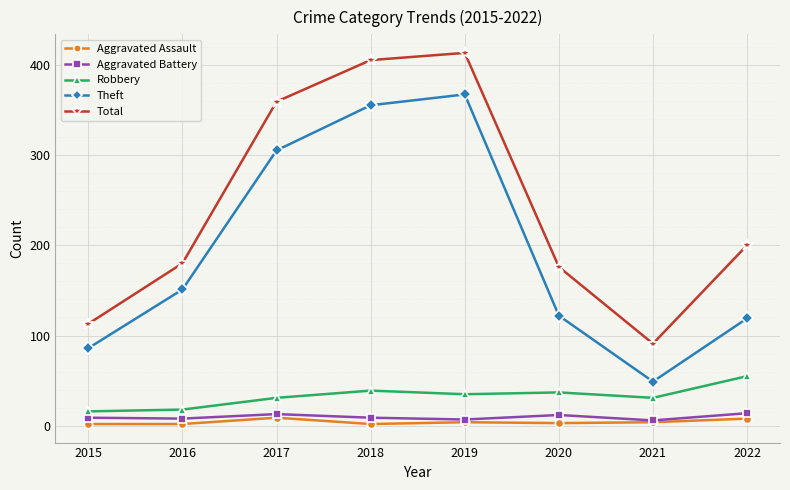

Rank the series by their maximum value, from lowest to highest.

Aggravated Assault, Aggravated Battery, Robbery, Theft, Total